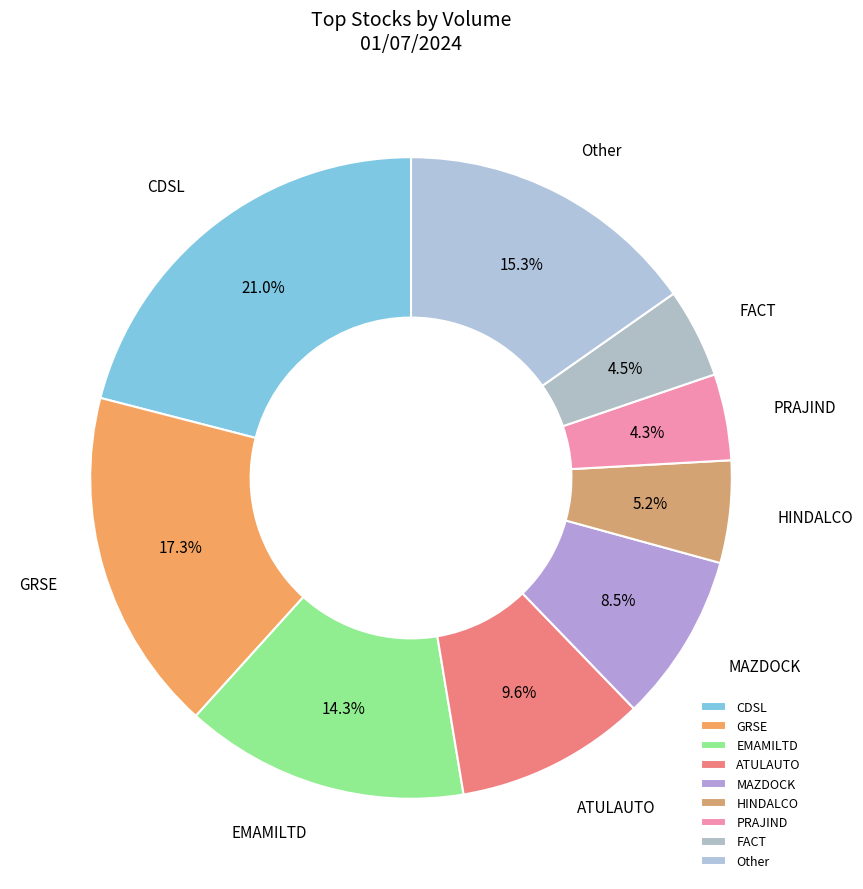

Is there a majority slice in this chart?

No